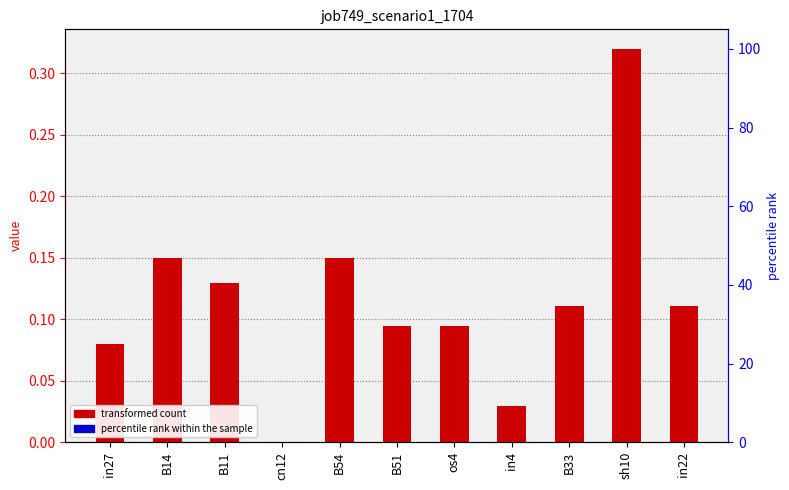

At which category does the chart reach its minimum across all series?

cn12